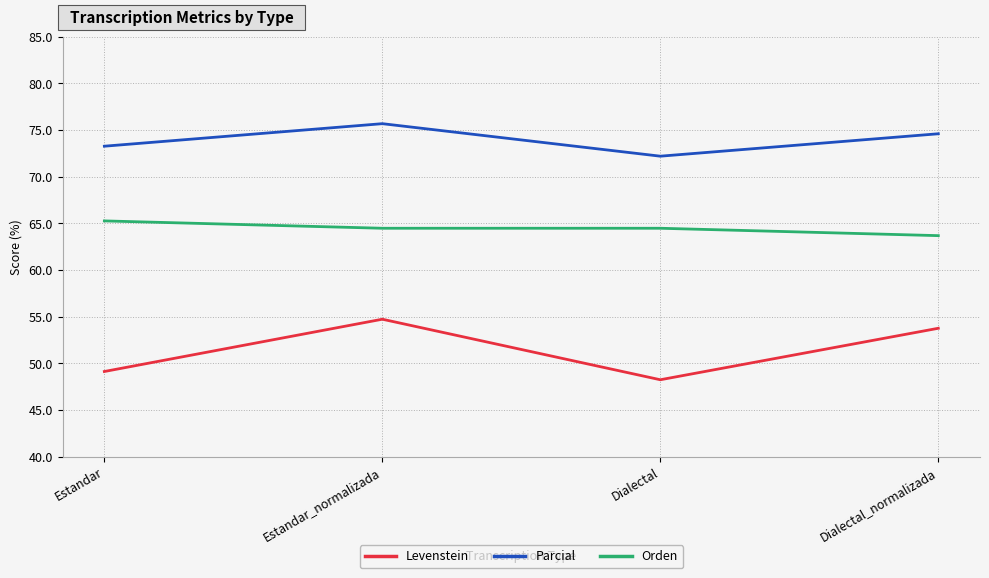

What position from the right is Dialectal?

2